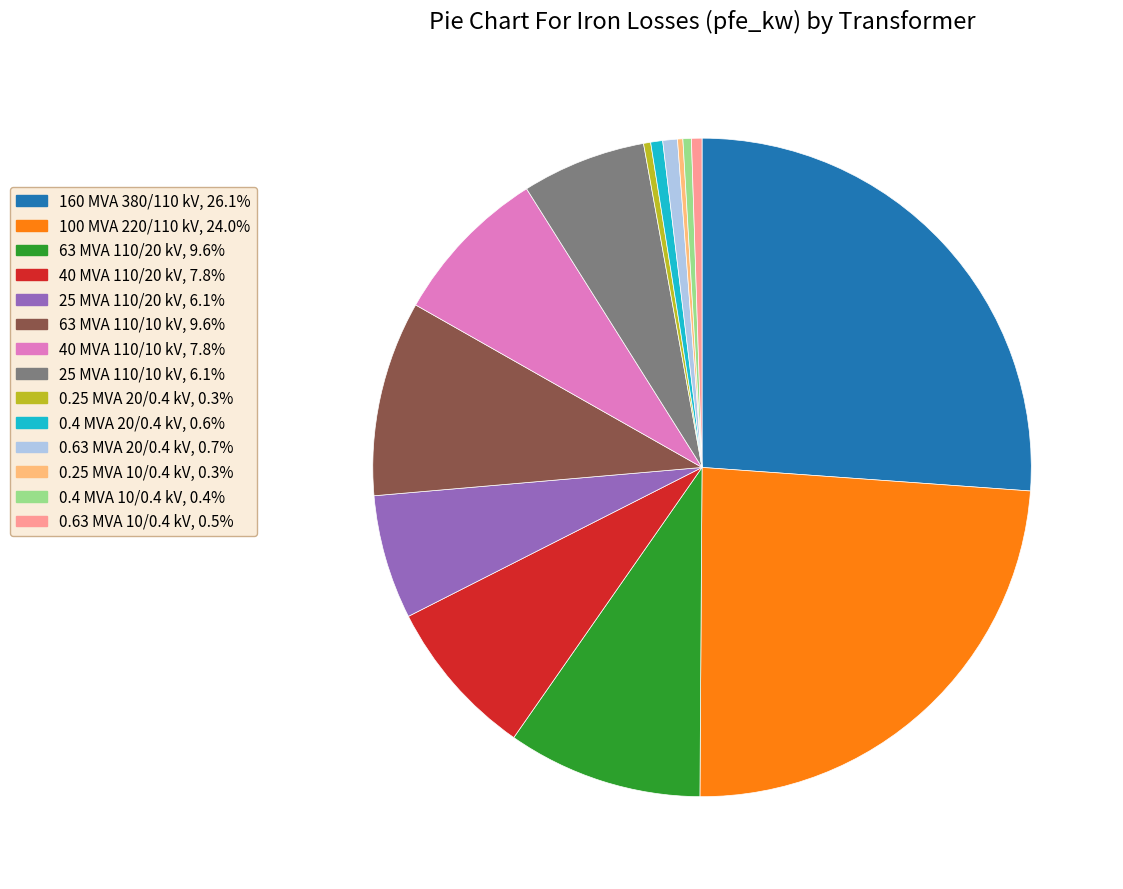

Approximately how many times larger is the value at 63 MVA 110/10 kV compared to 0.4 MVA 20/0.4 kV?

16.3